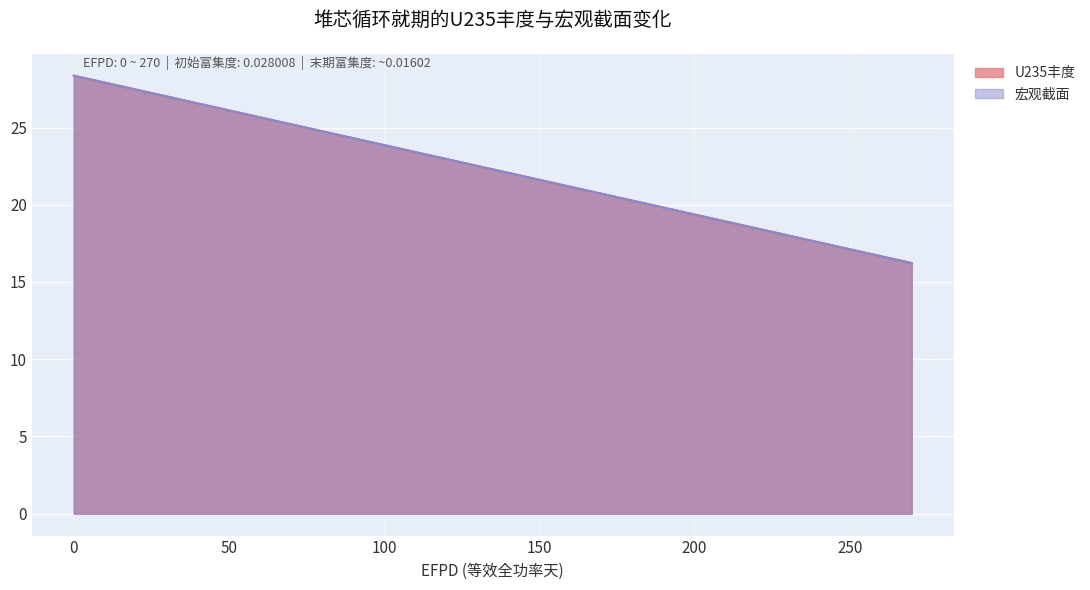

How many data points does each series have?

28